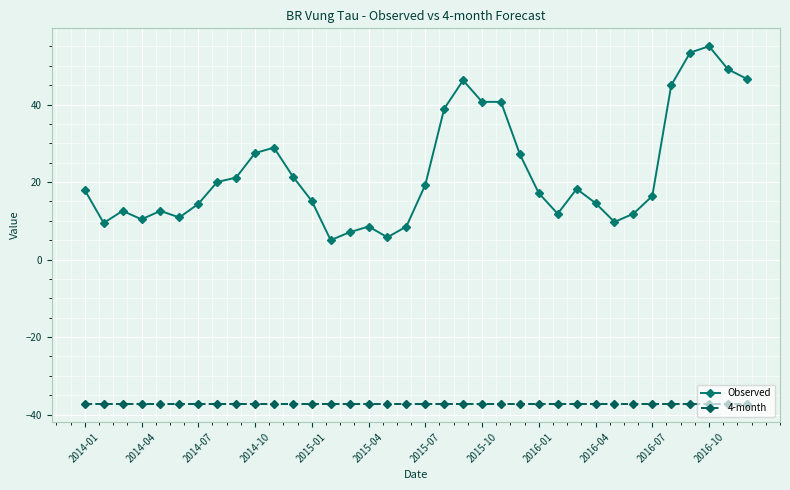

At how many categories does at least one series exceed 34?

9